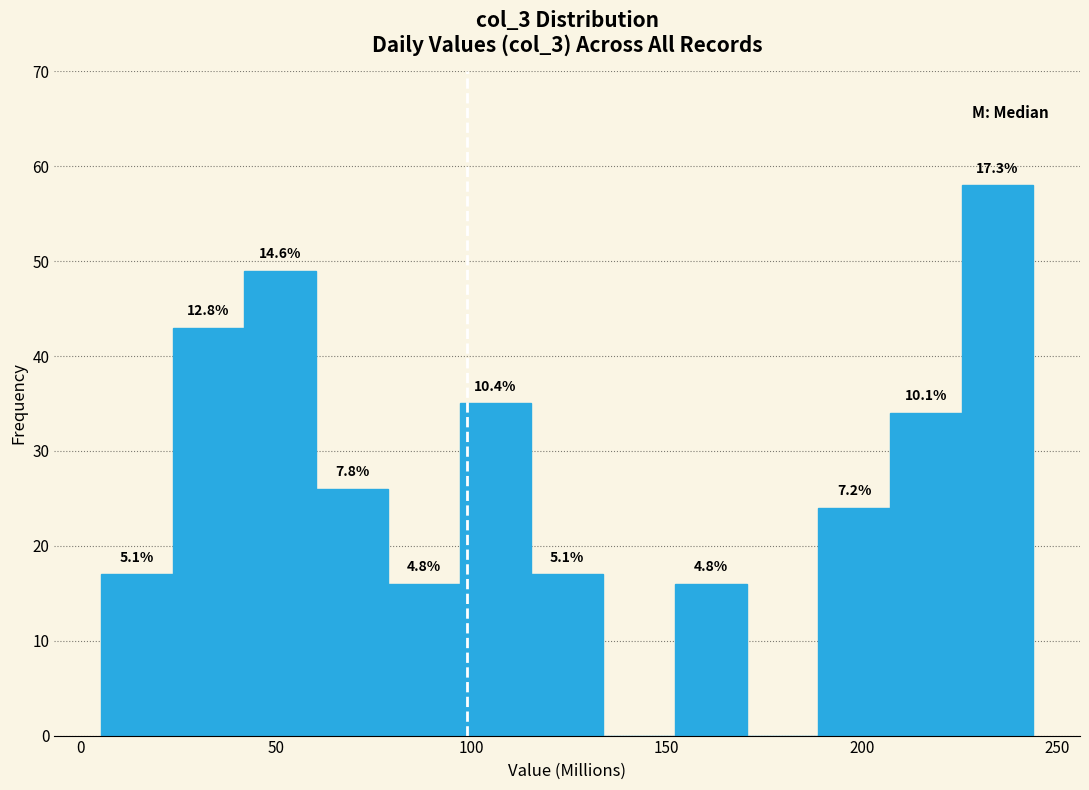

Read against the x-axis, roughly where is the centre of the tallest bar?

235